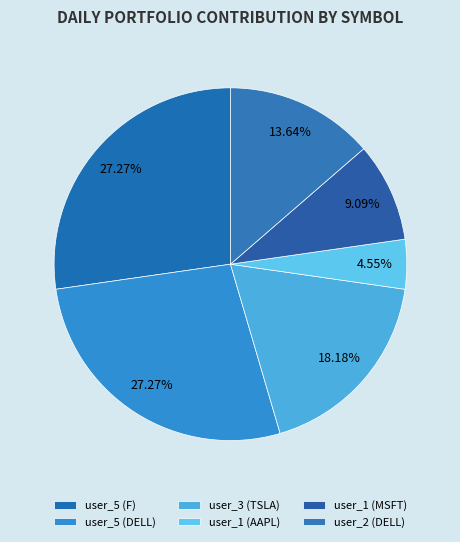

What is the largest slice in the pie chart?

user_5 (F)